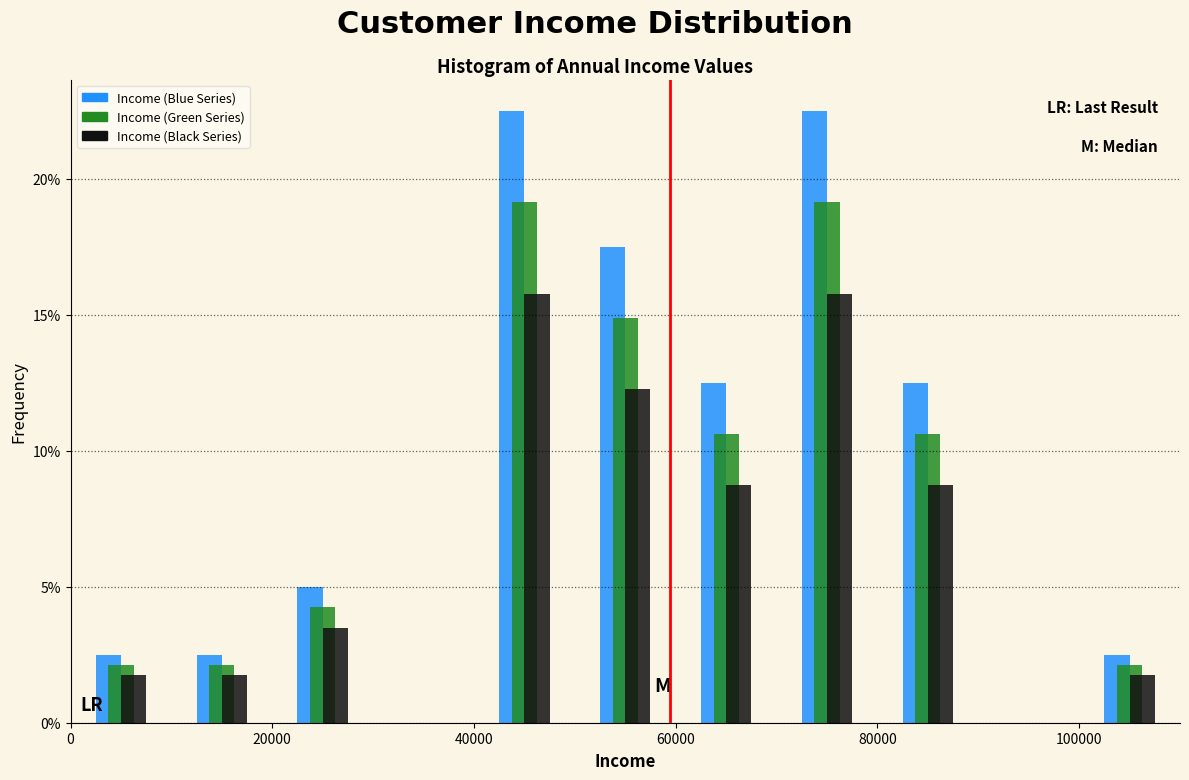

What is the height of the Income (Blue Series) bar covering 100000 to 110000 on the x-axis? The values are not printed on the chart, so give them approximately, as read against the axis.

2.5